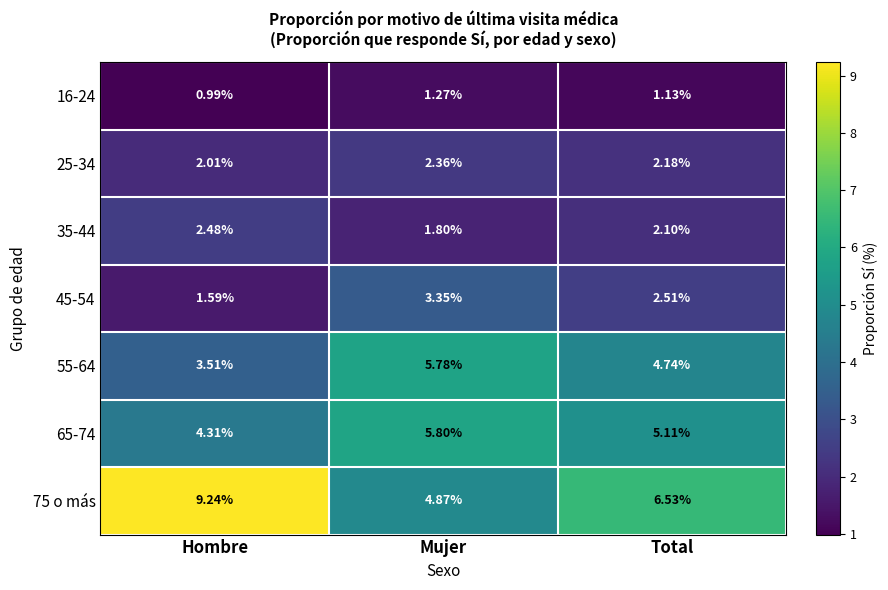

What is the difference between the highest and lowest values at Total?

5.4